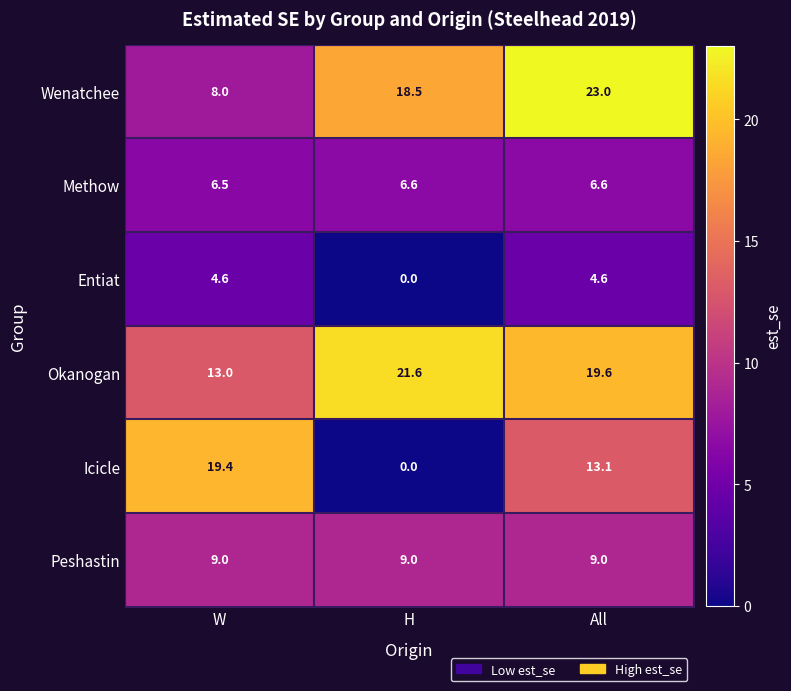

Which label corresponds to the largest value in the chart?

All